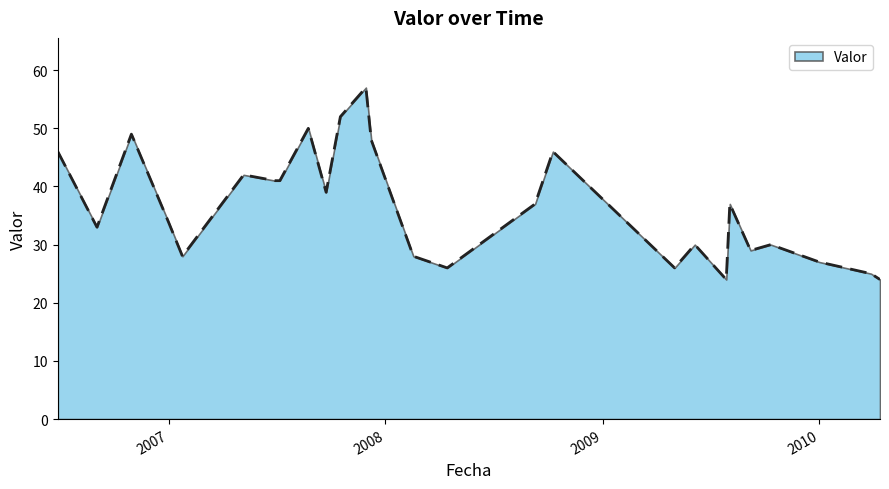

What is the minimum value shown in the chart?

24